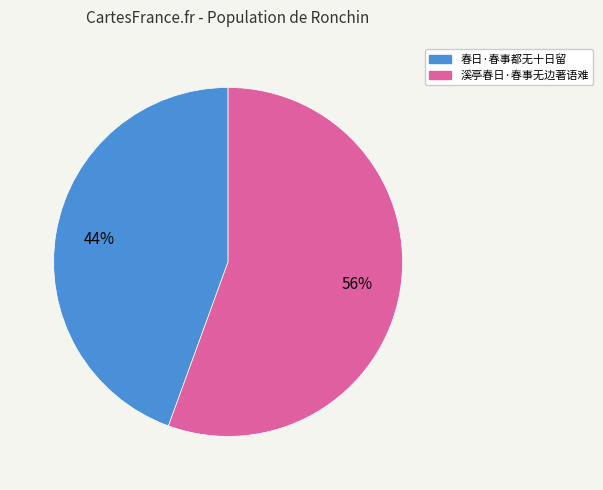

Does any single category account for the majority?

Yes